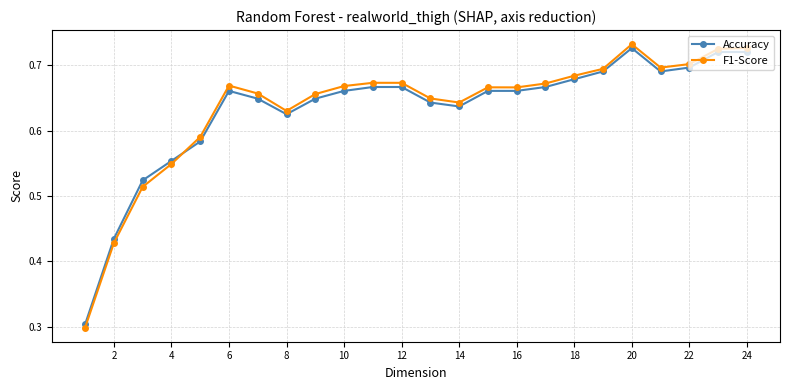

True or false: Accuracy has a value of 0.3 at 6.

False